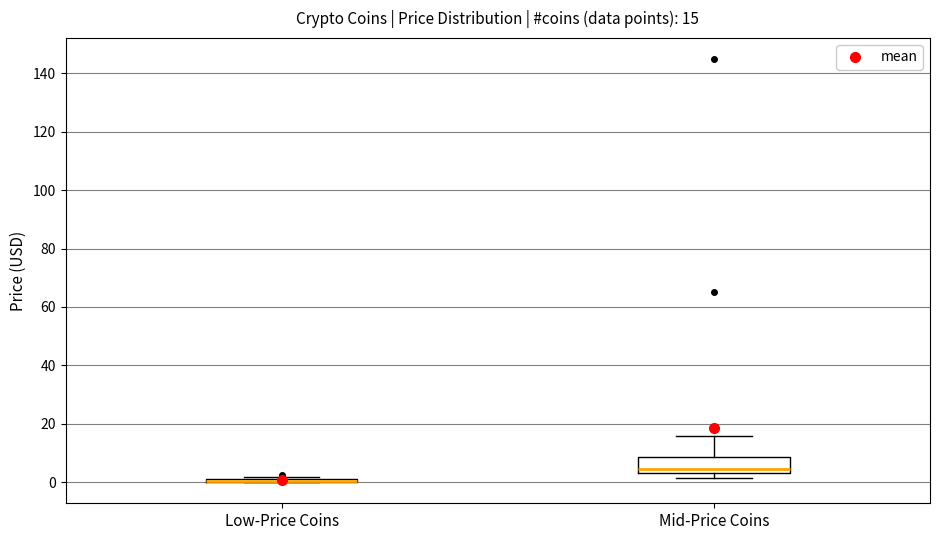

Comparing the boxes themselves (not the whiskers), which one is the tallest?

Mid-Price Coins